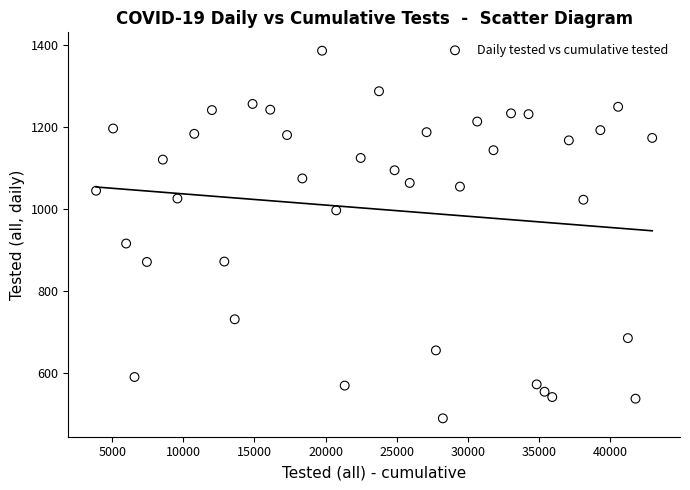

What is the range of Y values (max minus min)?

898